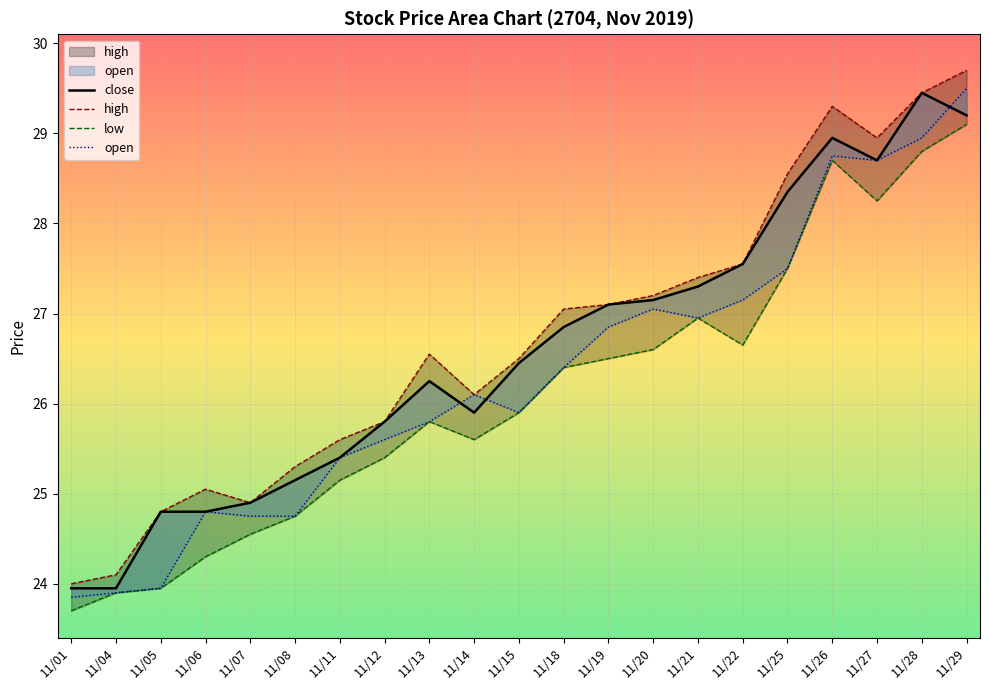

How many interior local valleys does the low series have?

3